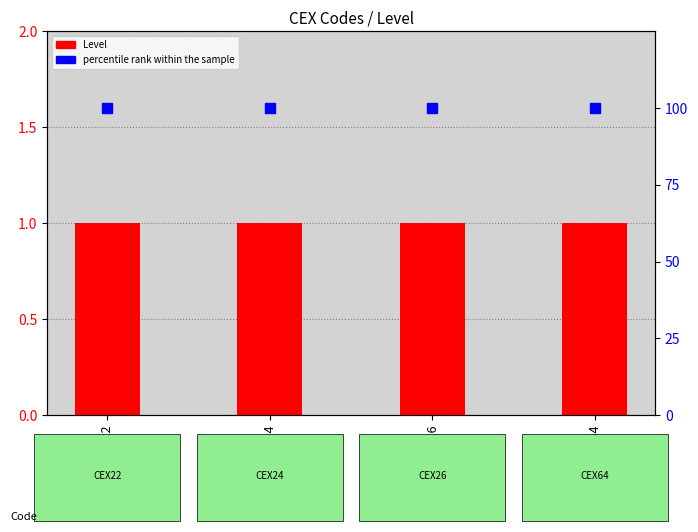

Which series has the largest total across all categories?

percentile rank within the sample